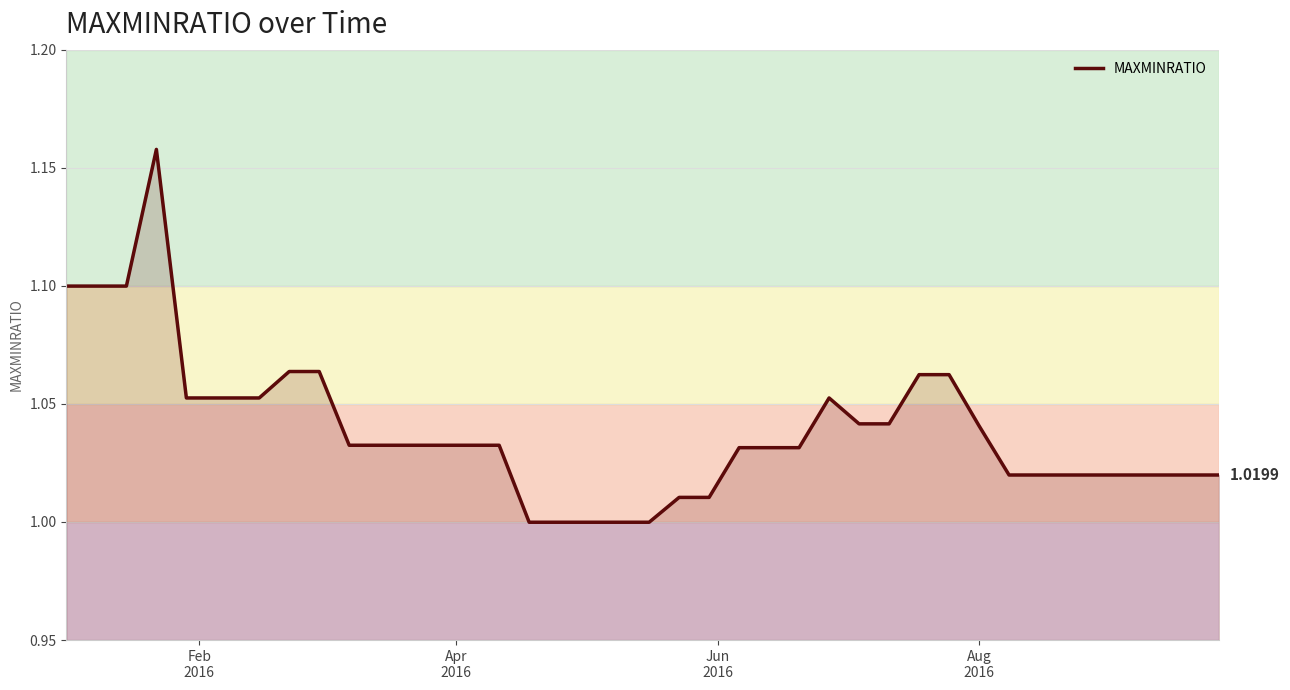

What is the difference between the maximum and minimum values?

0.2